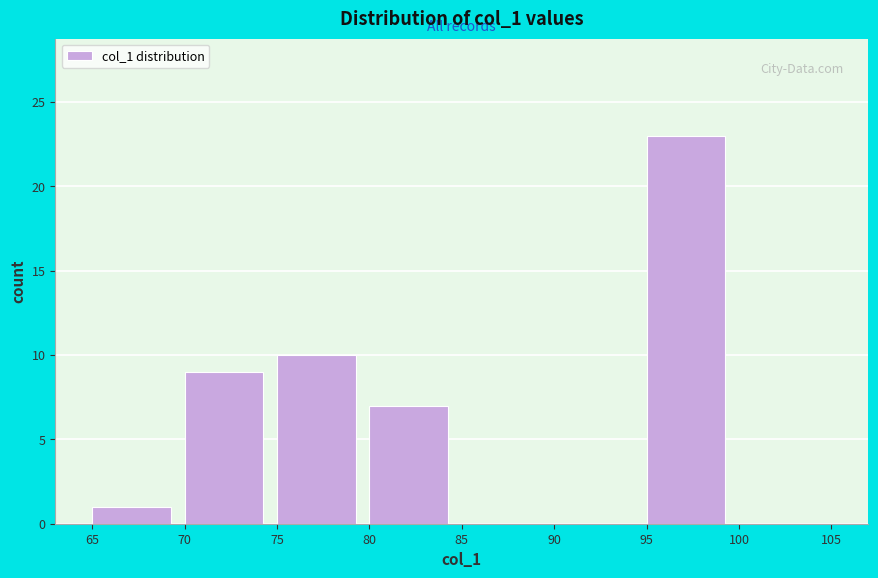

Over which range of the x-axis is the bar tallest?

95 to 100